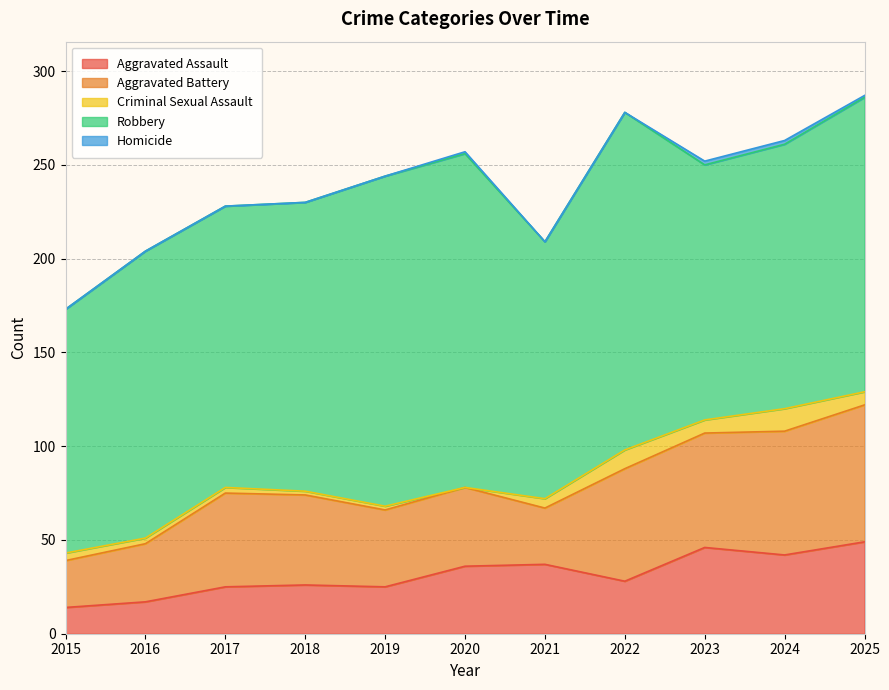

In Robbery, how many points are higher than both neighbors (excluding endpoints)?

3